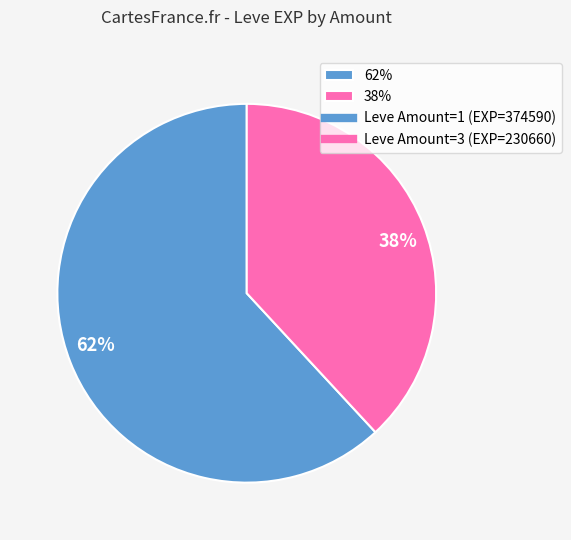

Which has a higher value, 38% or 62%?

62%